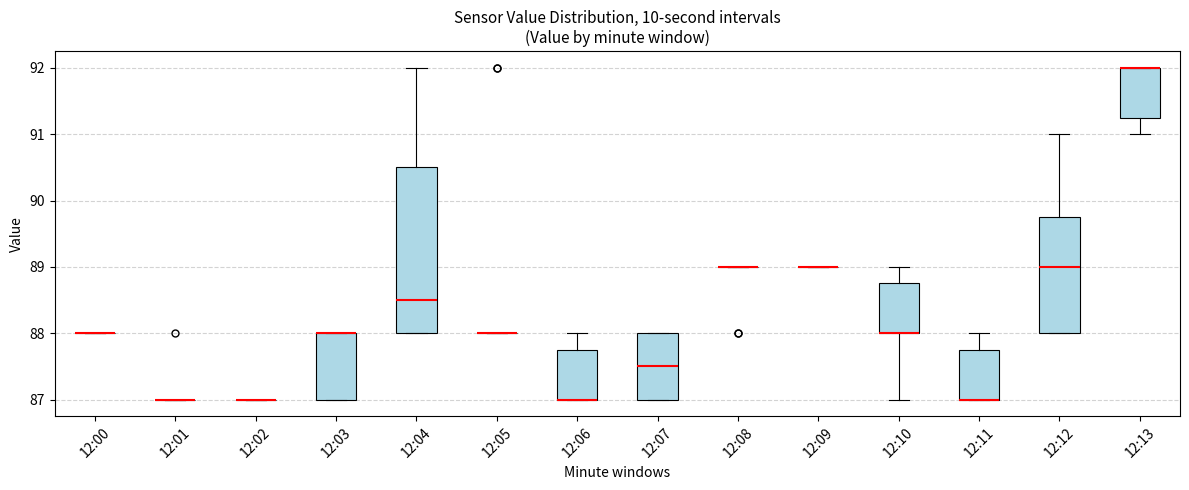

Reading left to right, read every box against the y-axis: the position of its median line, the range the box covers, and the ends of its whiskers. The values are not printed on the chart, so give them approximately, as read against the axis.

12:00: box collapsed to a line at 88.0, whiskers 88.0 to 88.0
12:01: box collapsed to a line at 87.0, whiskers 87.0 to 87.0
12:02: box collapsed to a line at 87.0, whiskers 87.0 to 87.0
12:03: median 88.0 (drawn on the box's upper edge), box 87.0 to 88.0, whiskers 87.0 to 88.0
12:04: median 88.5, box 88.0 to 90.5, whiskers 88.0 to 92.0
12:05: box collapsed to a line at 88.0, whiskers 88.0 to 88.0
12:06: median 87.0 (drawn on the box's lower edge), box 87.0 to 87.8, whiskers 87.0 to 88.0
12:07: median 87.5, box 87.0 to 88.0, whiskers 87.0 to 88.0
12:08: box collapsed to a line at 89.0, whiskers 89.0 to 89.0
12:09: box collapsed to a line at 89.0, whiskers 89.0 to 89.0
12:10: median 88.0 (drawn on the box's lower edge), box 88.0 to 88.8, whiskers 87.0 to 89.0
12:11: median 87.0 (drawn on the box's lower edge), box 87.0 to 87.8, whiskers 87.0 to 88.0
12:12: median 89.0, box 88.0 to 89.8, whiskers 88.0 to 91.0
12:13: median 92.0 (drawn on the box's upper edge), box 91.3 to 92.0, whiskers 91.0 to 92.0